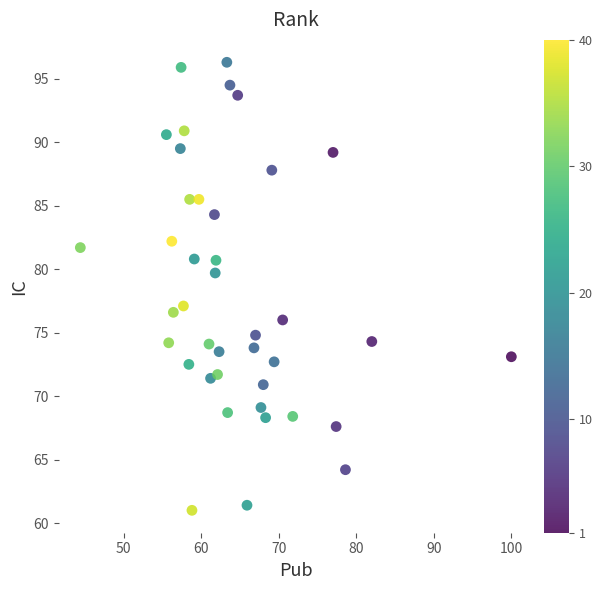

What is the range of X values (max minus min)?

55.6